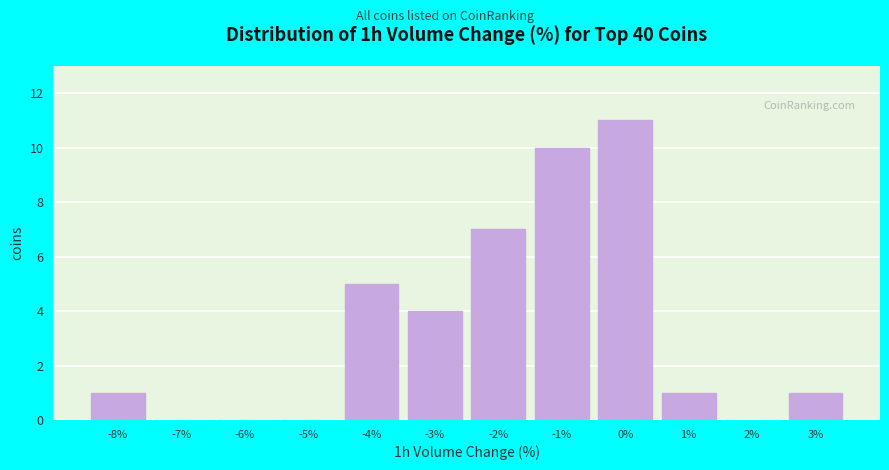

Reading right to left, transcribe all the data shown in this chart.

3%=1	2%=0	1%=1	0%=11	-1%=10	-2%=7	-3%=4	-4%=5	-5%=0	-6%=0	-7%=0	-8%=1